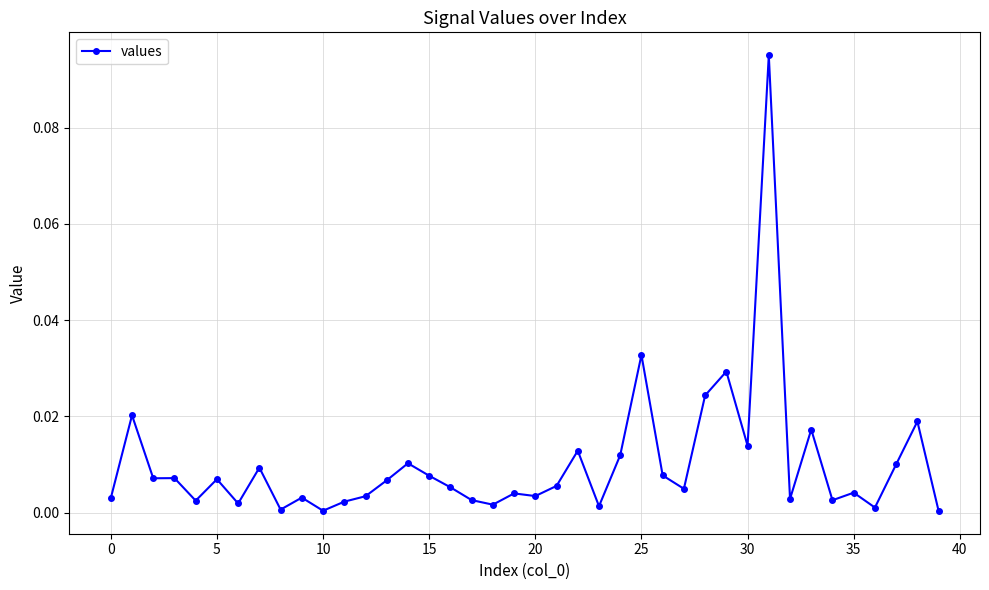

True or false: the data has more than 0 interior local peaks.

True